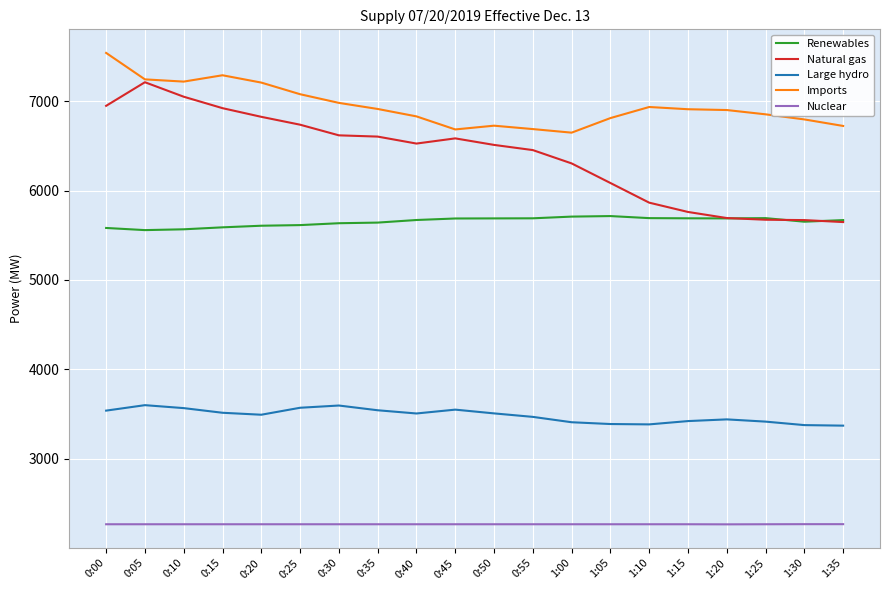

What is the sum of all Renewables values?

113041